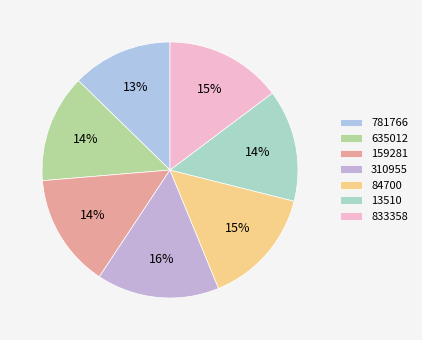

Is there a majority slice in this chart?

No